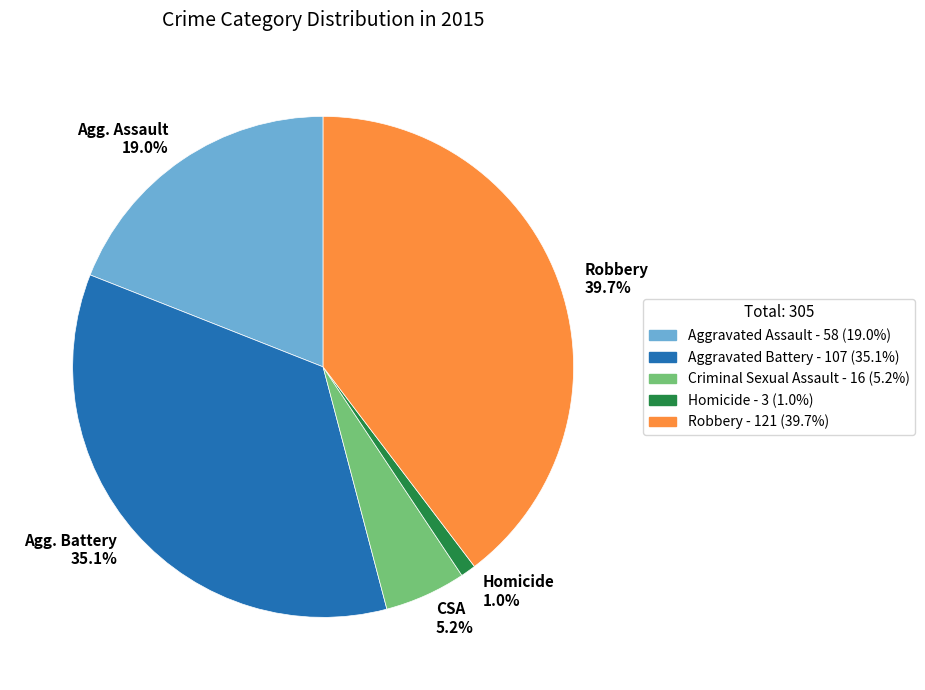

What is the total percentage of Agg. Battery 35.1% and Agg. Assault 19.0%?

54.1%